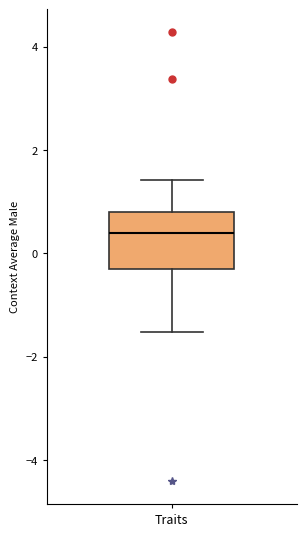

Transcribe this box plot: give where the median line is, the range the box spans, and where the two whiskers end, as read against the y-axis. The values are not printed on the chart, so give them approximately, as read against the axis.

median 0.4, box -0.2 to 0.8, whiskers -1.6 to 1.4